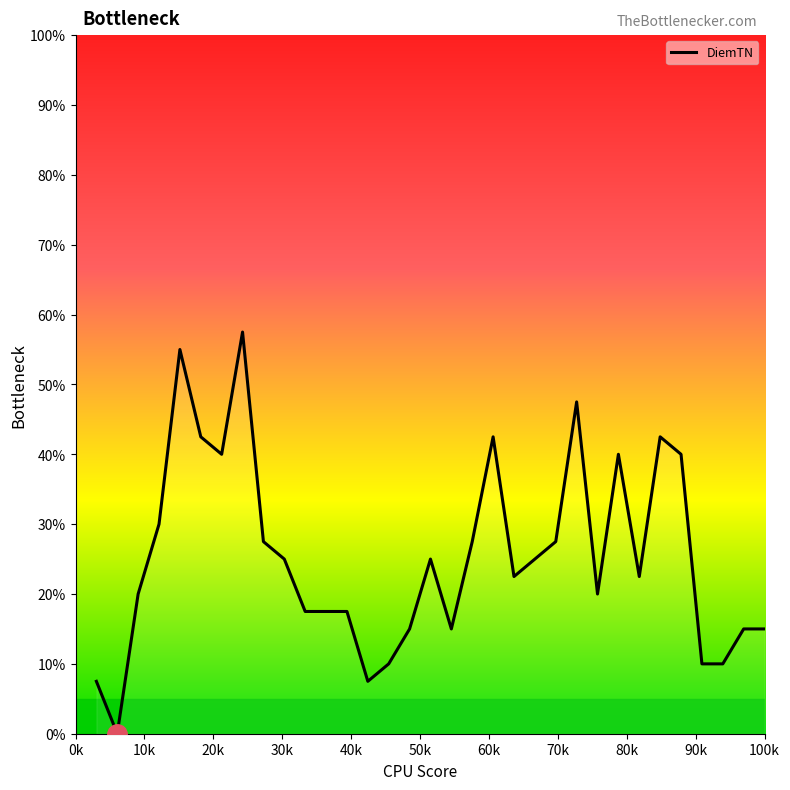

How many values are below 22?

15